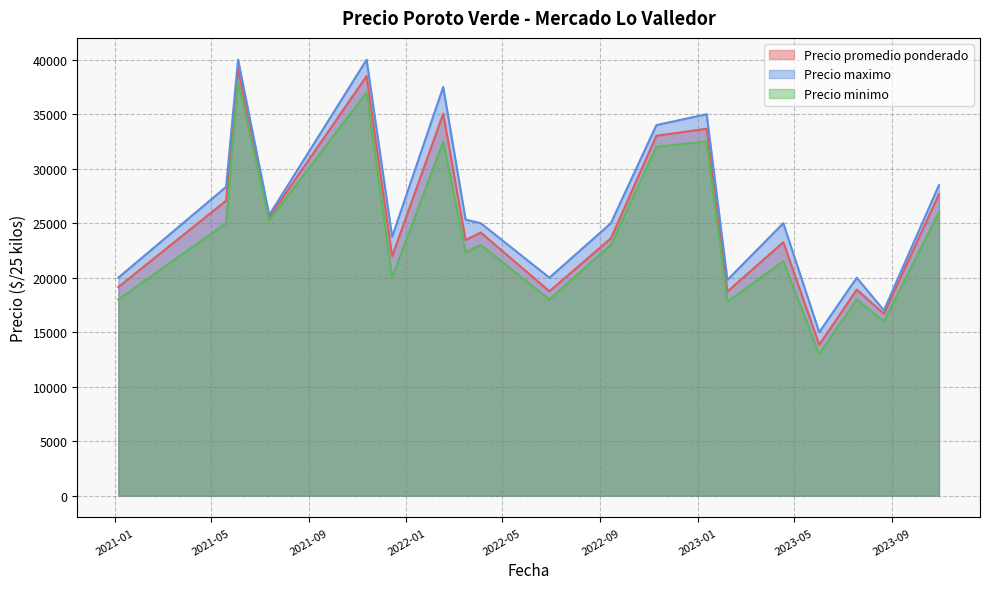

What are all the series names shown in the legend?

Precio promedio ponderado, Precio maximo, Precio minimo